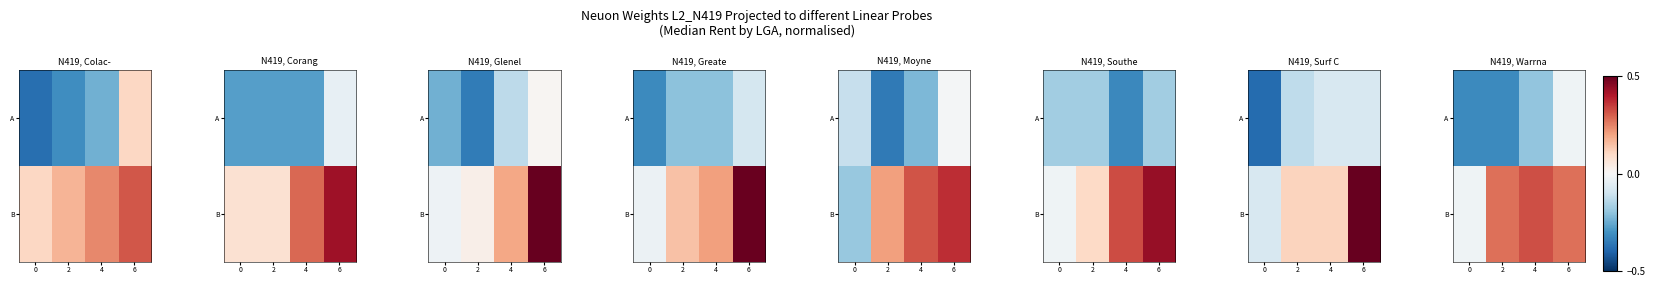

At how many categories does at least one series exceed 0?

3